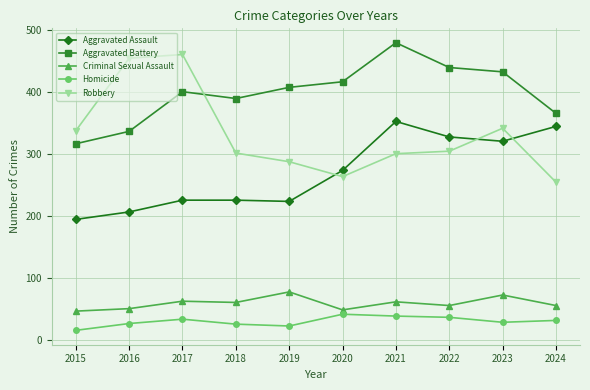

At which category does Robbery reach its first local valley?

2020